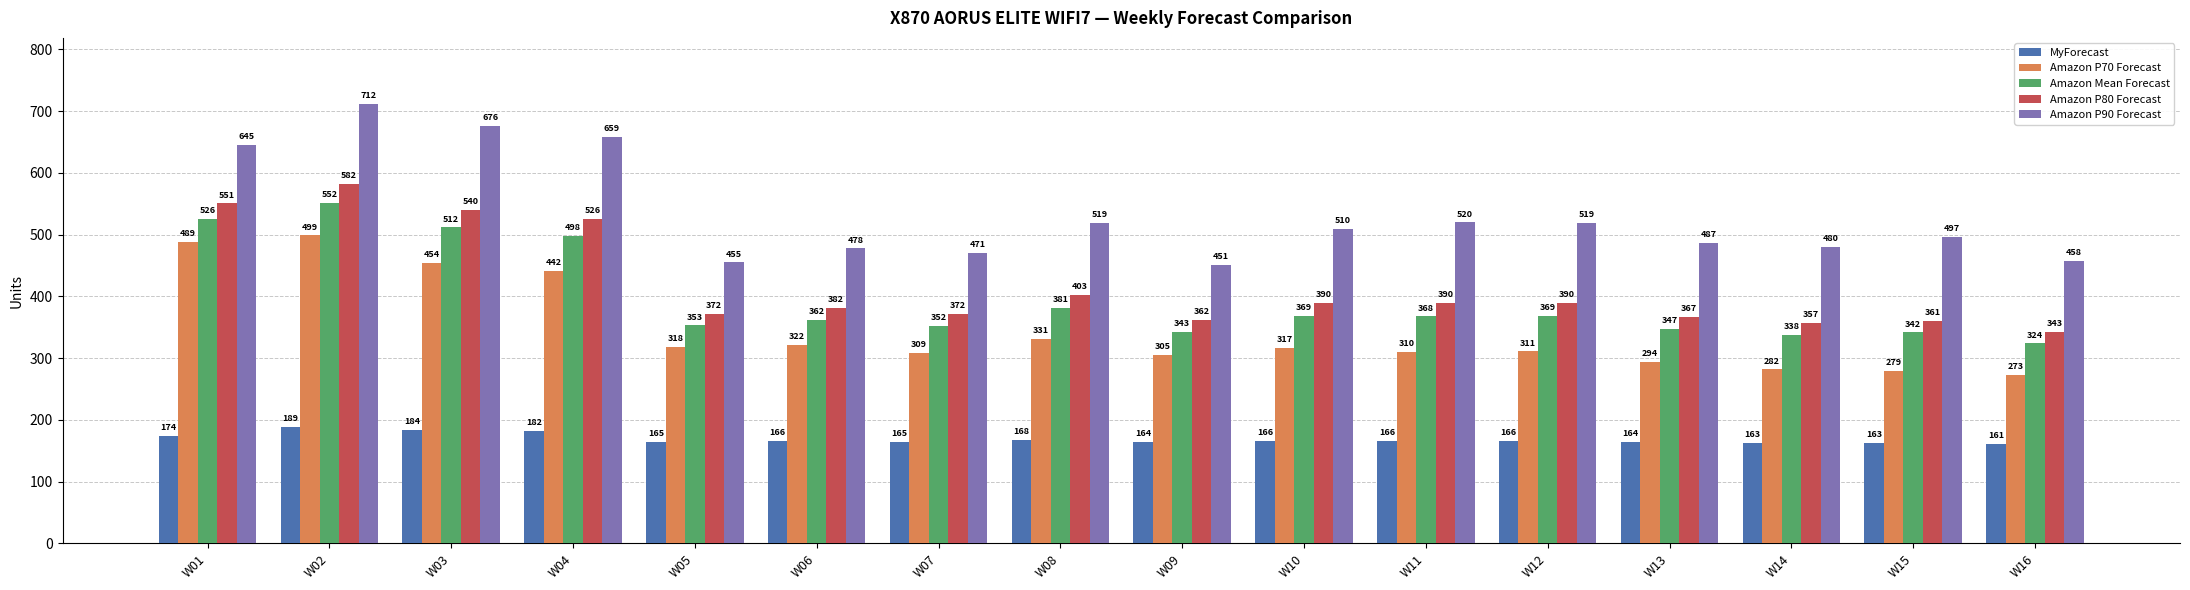

What is the spread (max minus min) of values at W01?

471